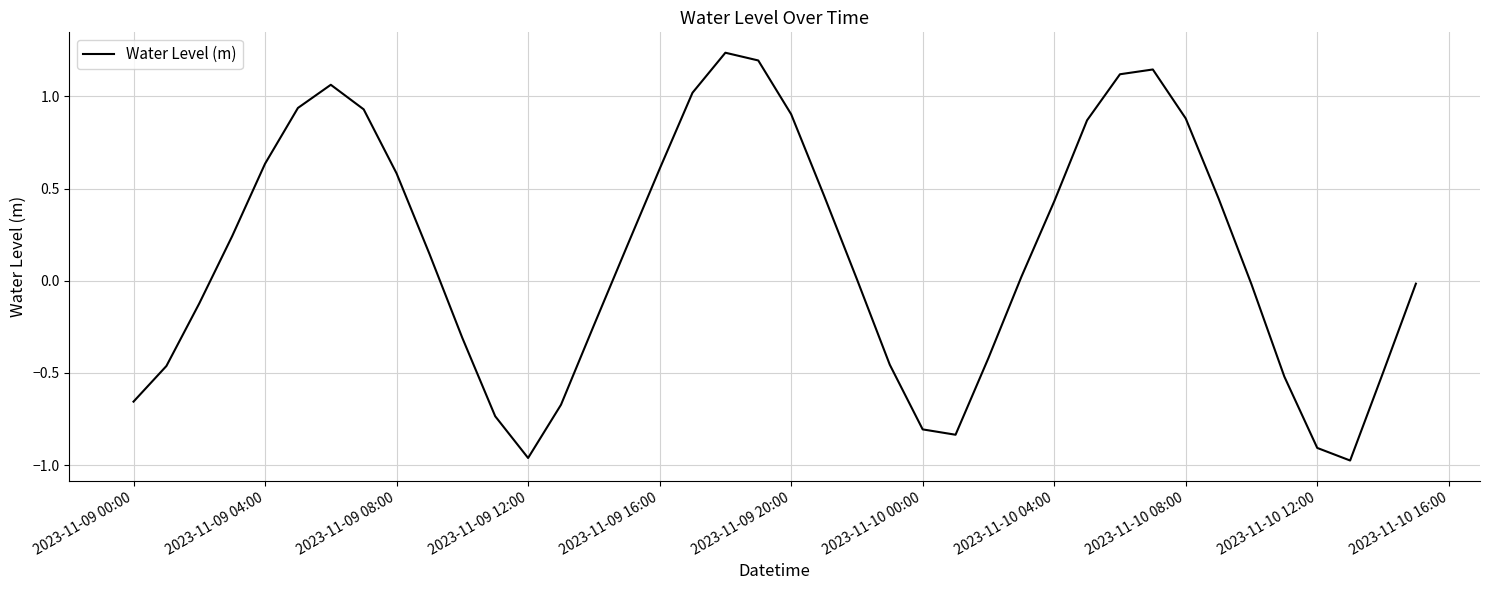

What is the difference between the maximum and minimum values?

2.2